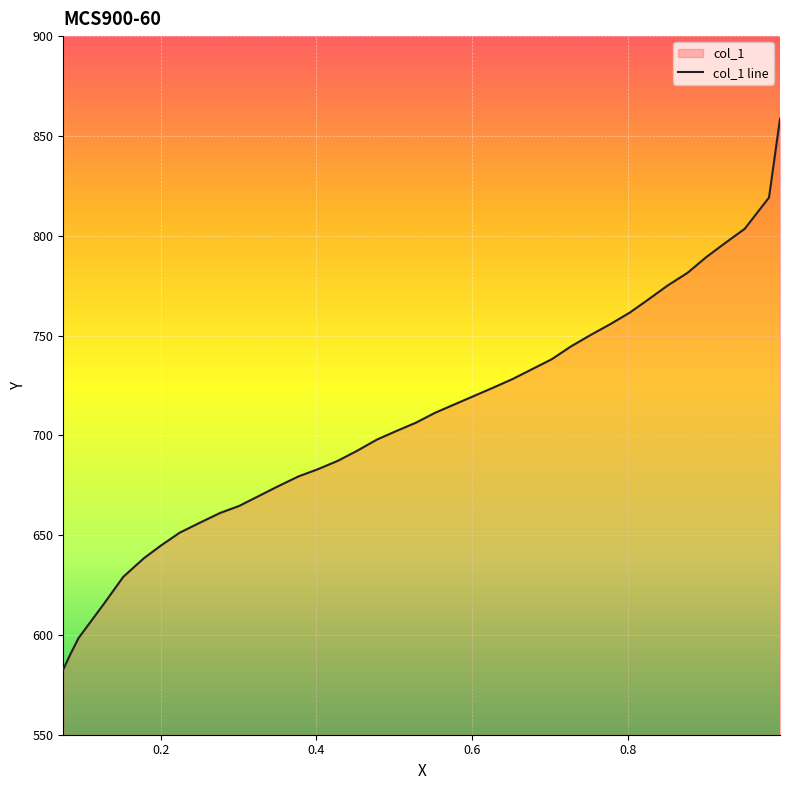

At which label is the value closest to 720?

0.6023